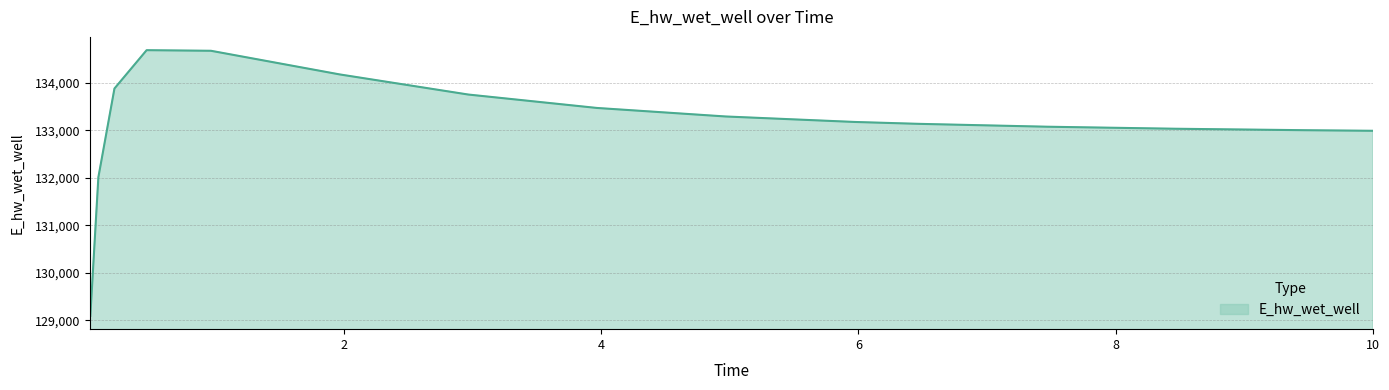

What is the difference between the maximum and minimum values?

5594.5